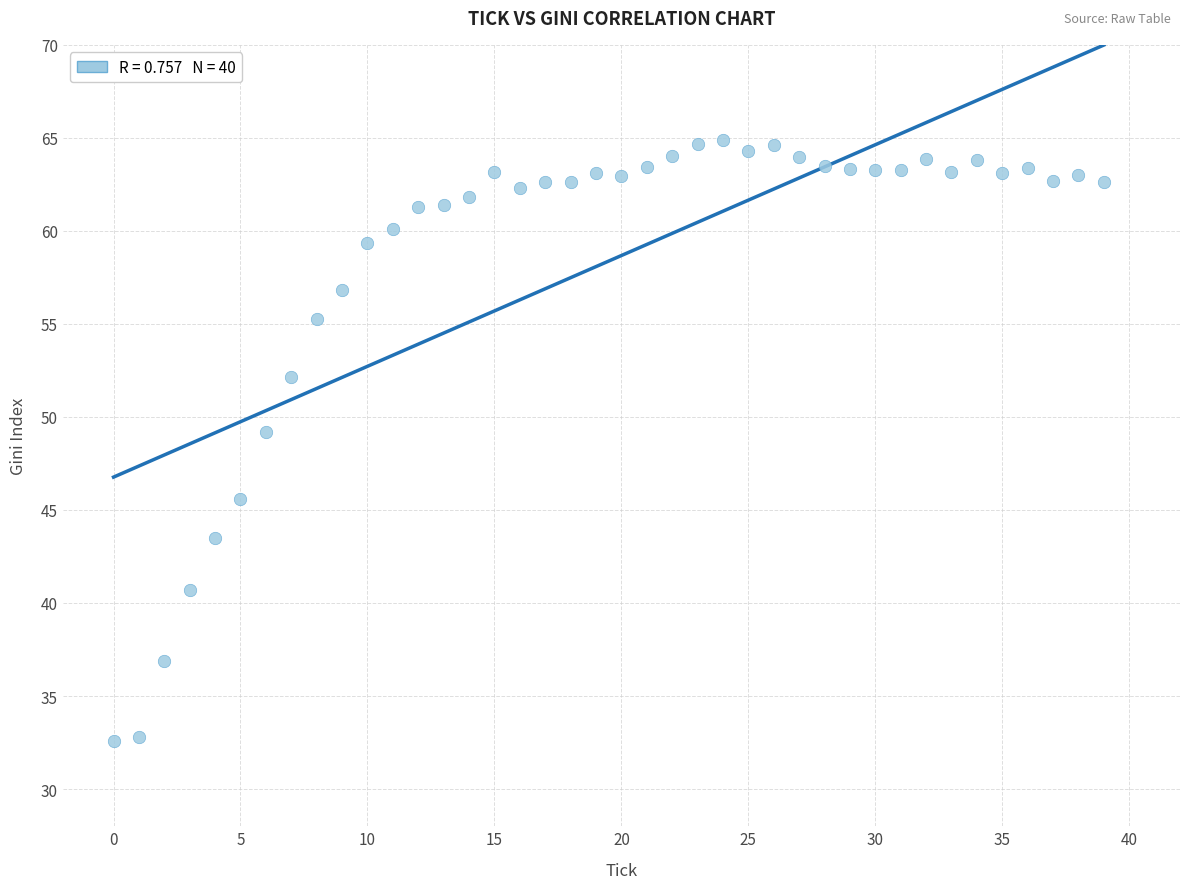

What Y value in the scatter plot is closest to 48?

49.2